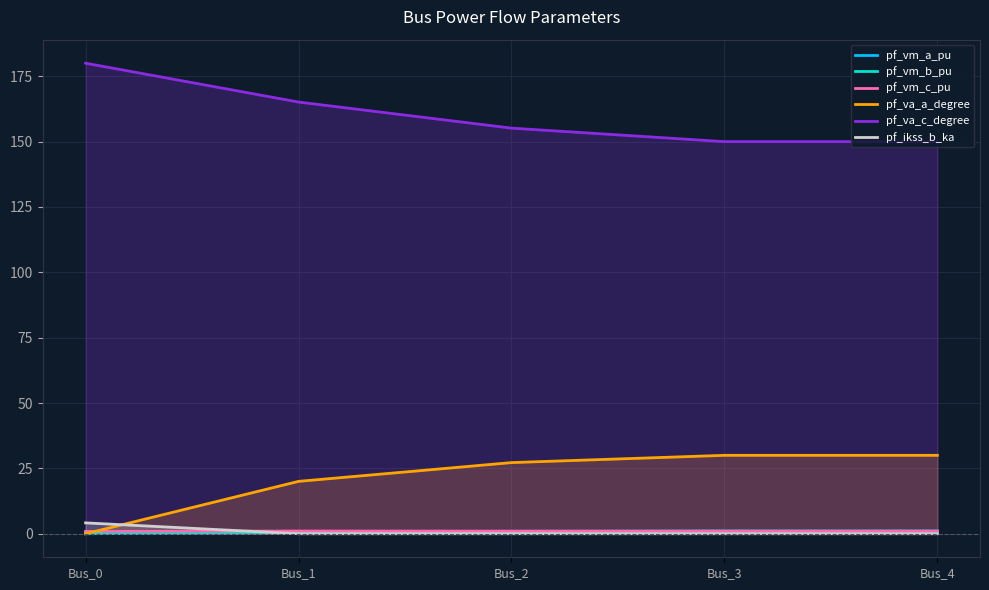

True or false: pf_vm_c_pu has more than 1 points higher than both neighbors.

False